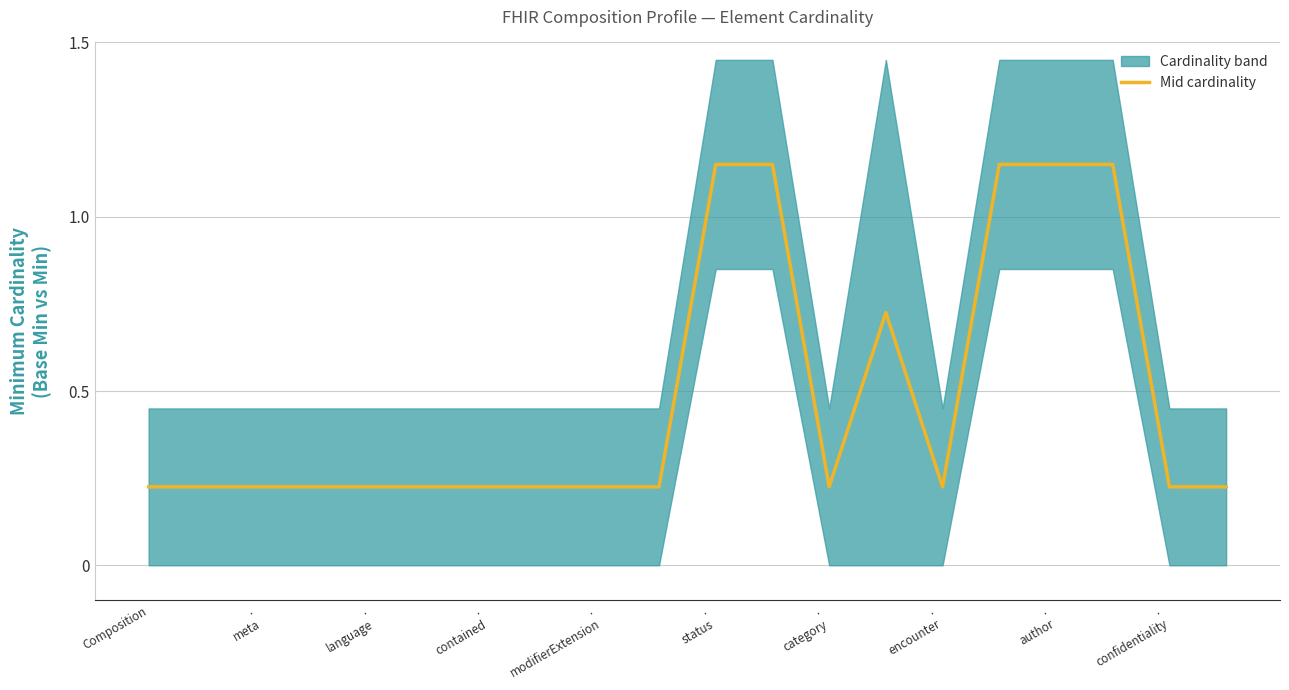

What is the sum of all values?

9.6